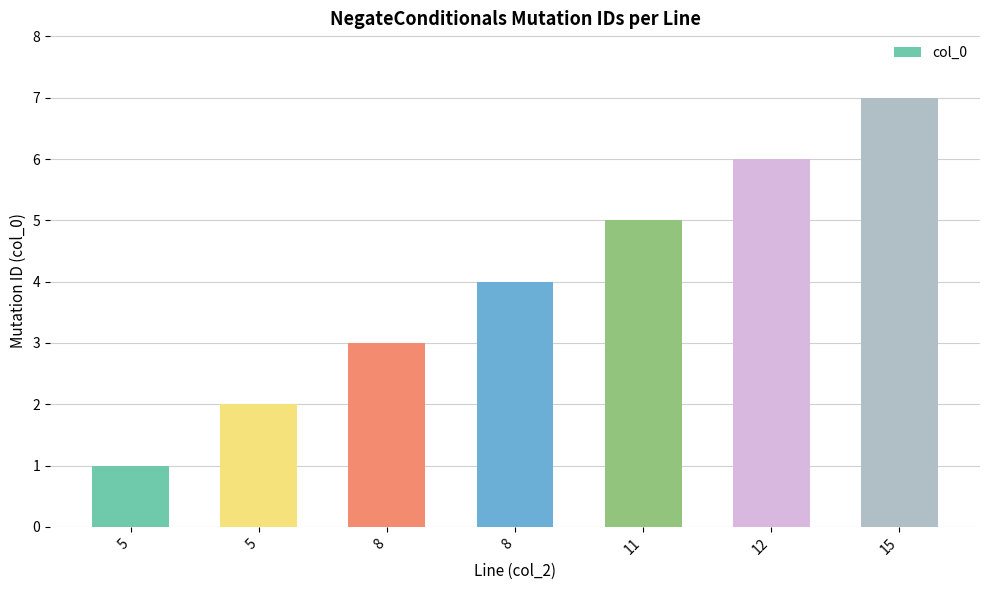

Reading right to left, what are all the values shown in this chart?

7	6	5	4	3	2	1